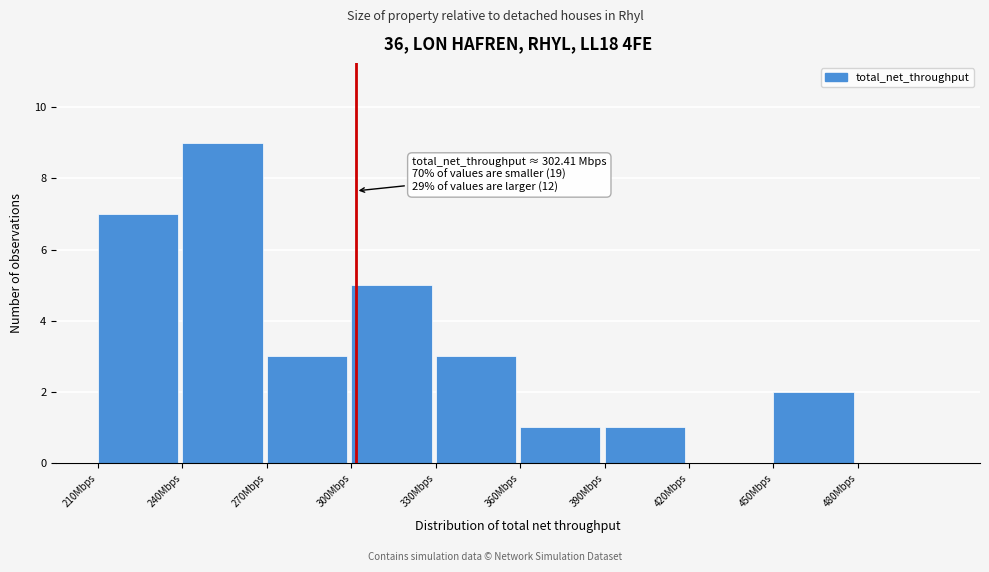

Which range on the x-axis has the tallest bar?

240 to 270